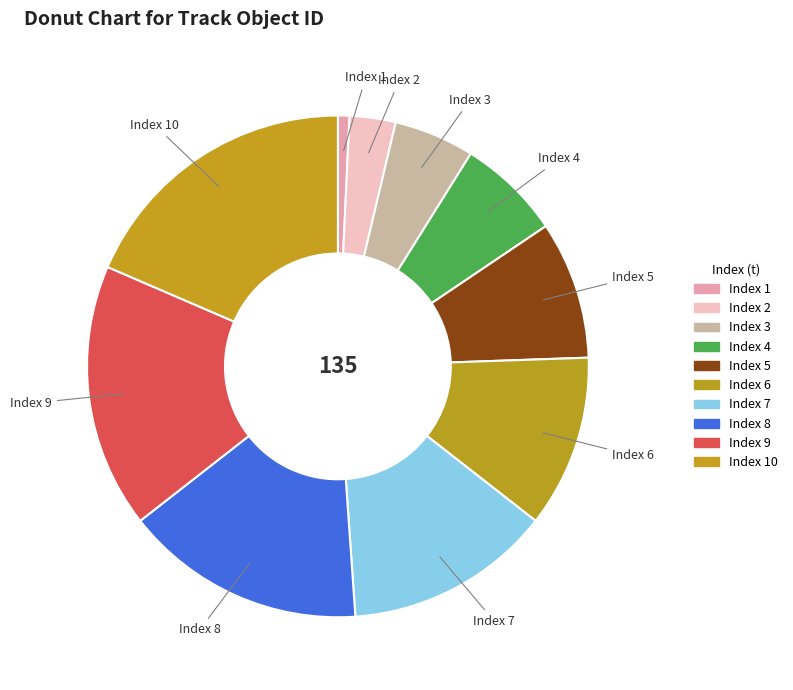

Is the sum of Index 2 and Index 4 greater than half?

No